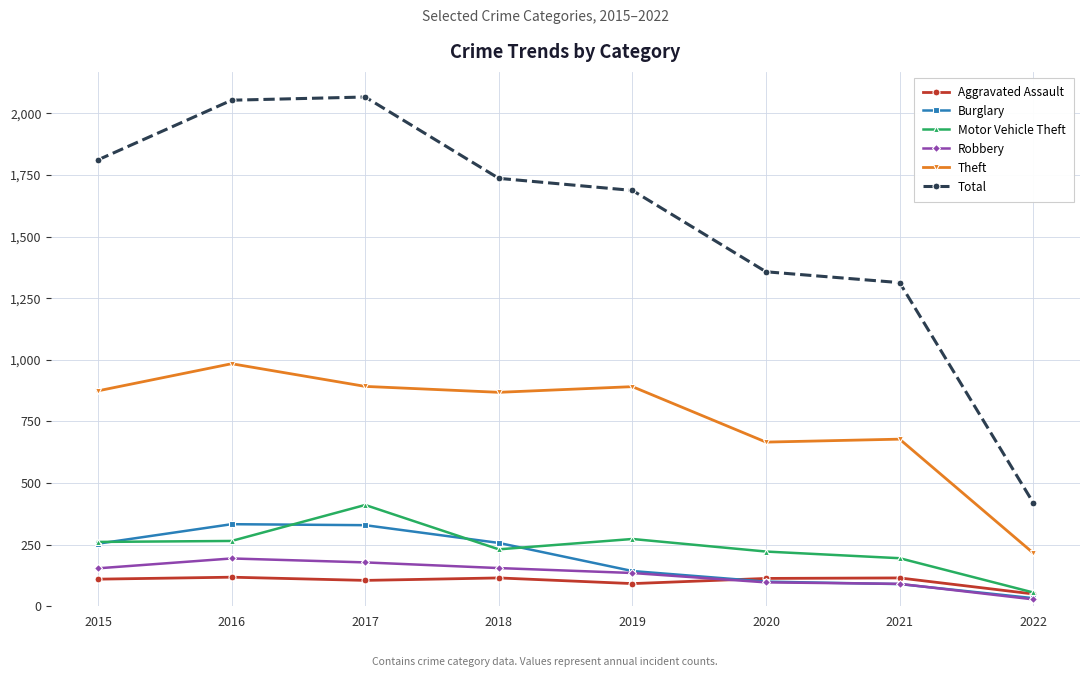

What is the maximum value shown in the chart?

2066